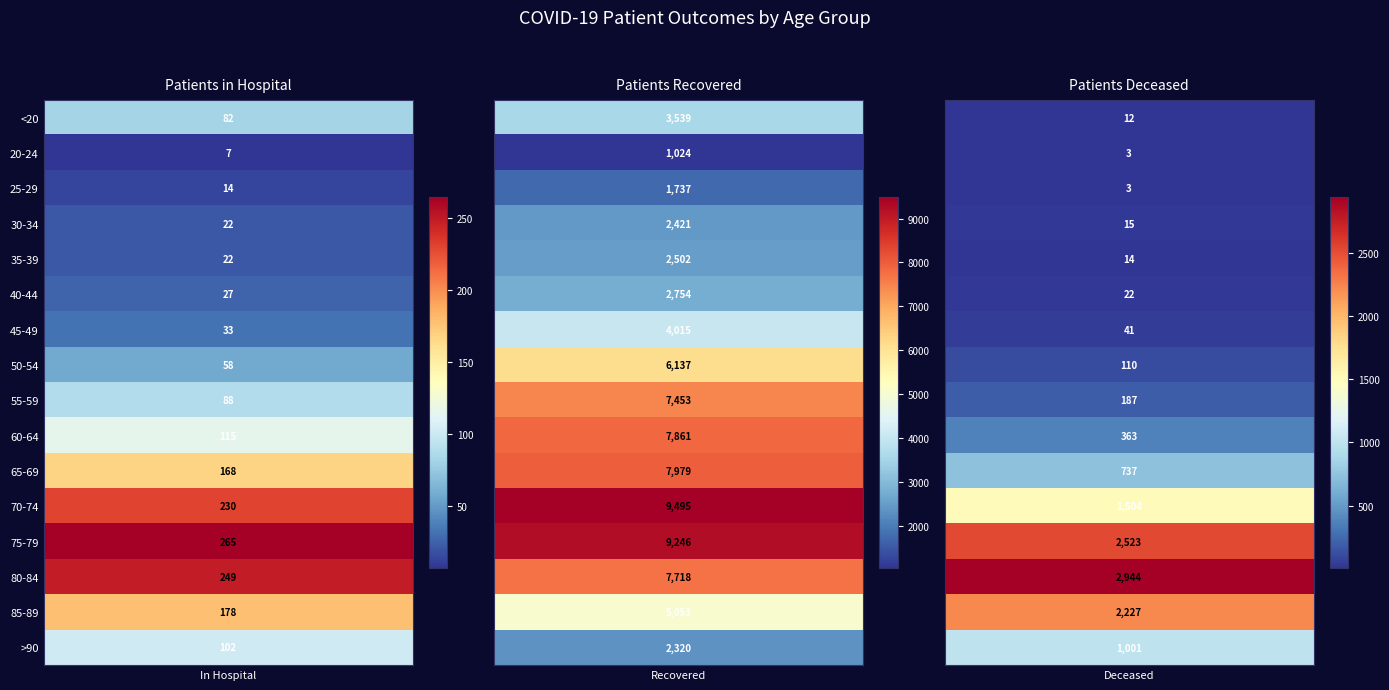

Reading left to right, extract all data points from this chart.

patients_in_hospital: <20=82	20-24=7	25-29=14	30-34=22	35-39=22	40-44=27	45-49=33	50-54=58	55-59=88	60-64=115	65-69=168	70-74=230	75-79=265	80-84=249	85-89=178	>90=102
patients_recovered: <20=3539	20-24=1024	25-29=1737	30-34=2421	35-39=2502	40-44=2754	45-49=4015	50-54=6137	55-59=7453	60-64=7861	65-69=7979	70-74=9495	75-79=9246	80-84=7718	85-89=5053	>90=2320
patients_deceased: <20=12	20-24=3	25-29=3	30-34=15	35-39=14	40-44=22	45-49=41	50-54=110	55-59=187	60-64=363	65-69=737	70-74=1504	75-79=2523	80-84=2944	85-89=2227	>90=1001